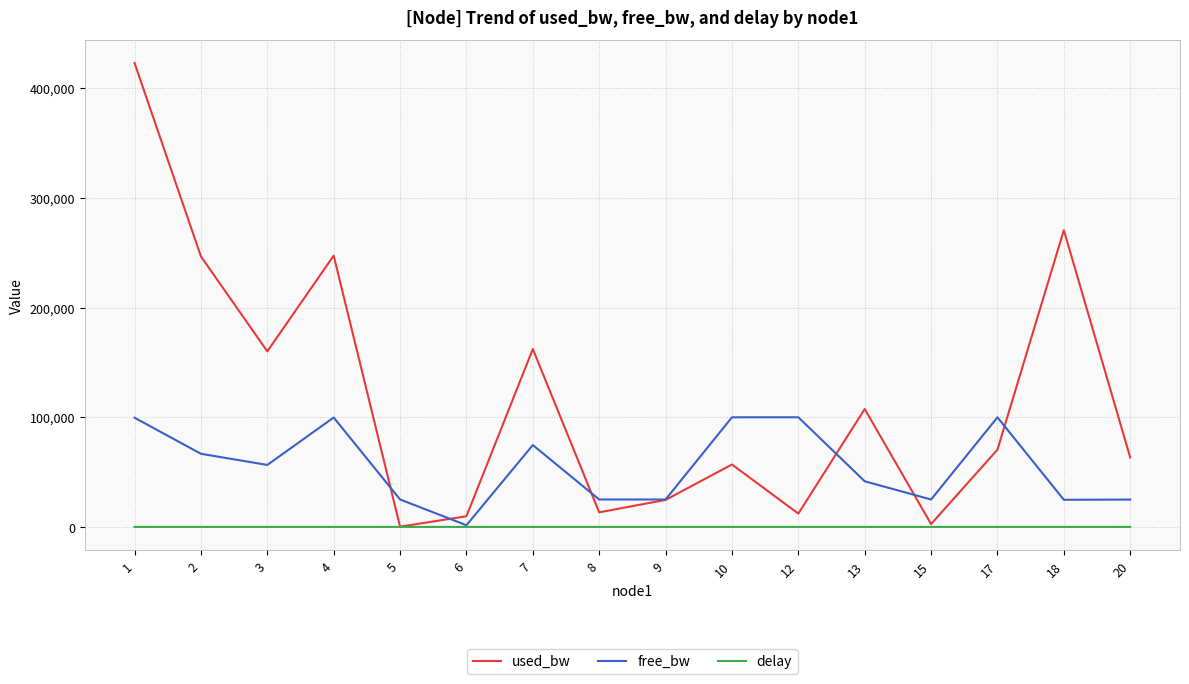

Where does the free_bw series first go above 56517?

1